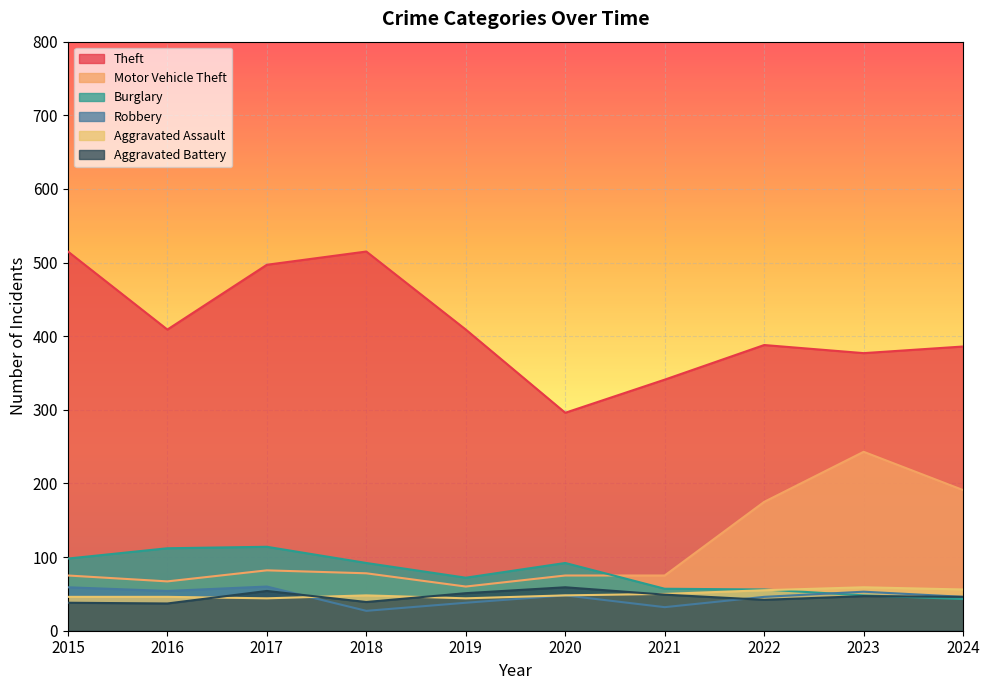

Which series has the widest spread of values?

Theft